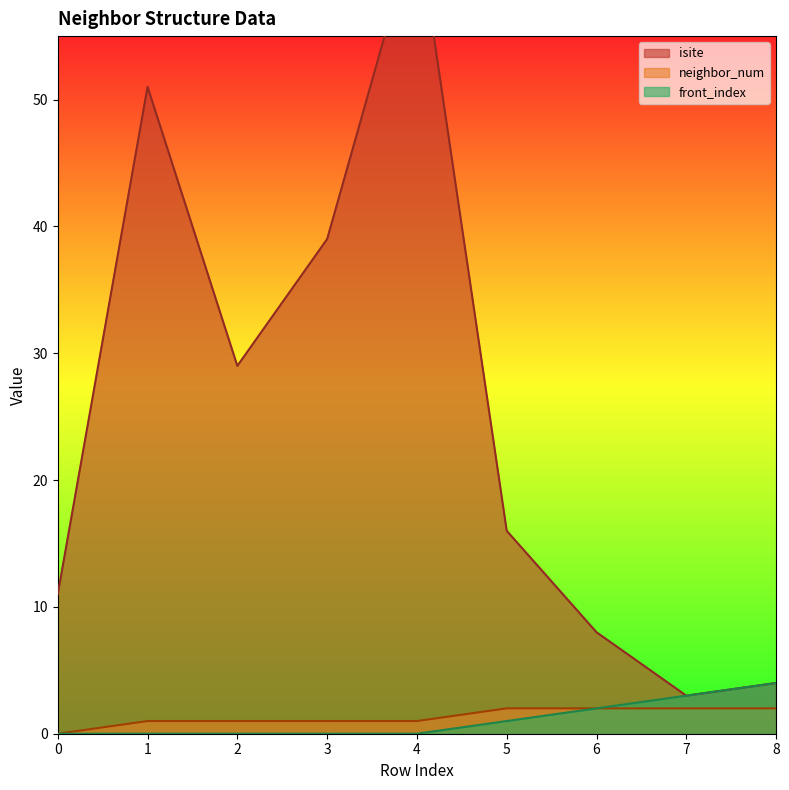

Does the chart have visible grid lines?

No